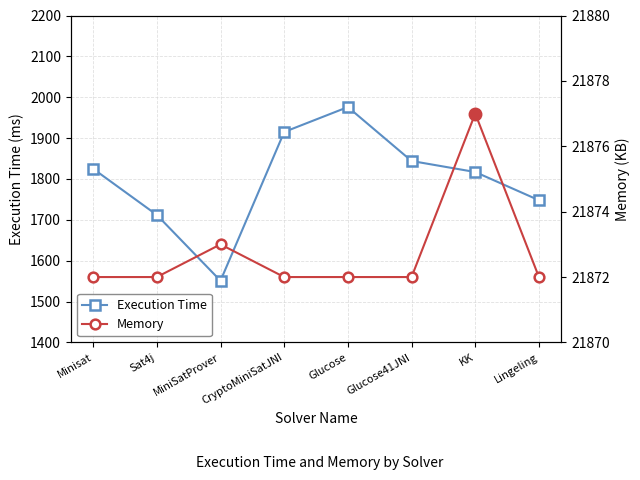

What is the highest value of the Memory series?

21877